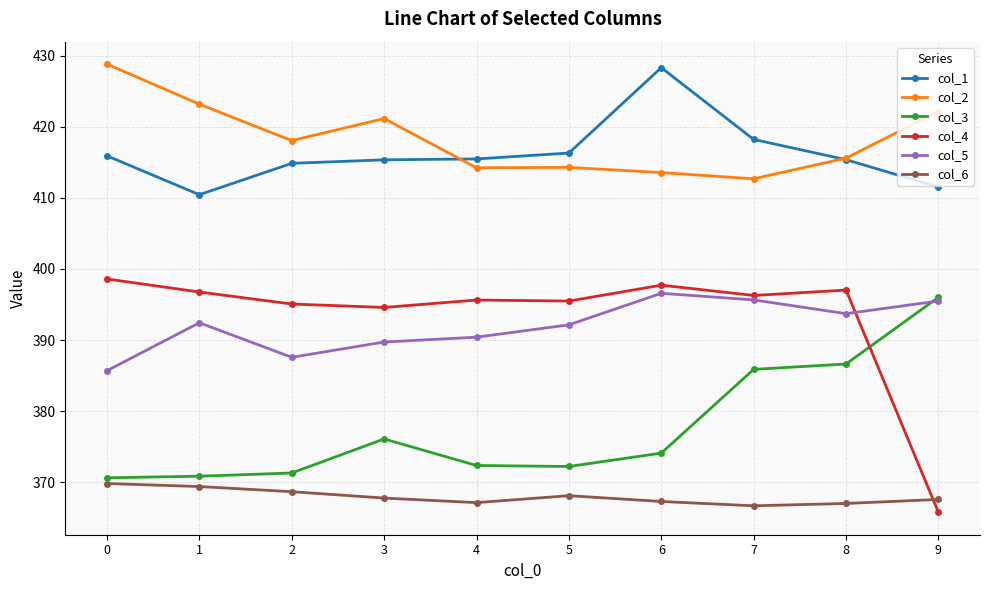

What is the value of the col_6 point at the 1st from the left?

369.8